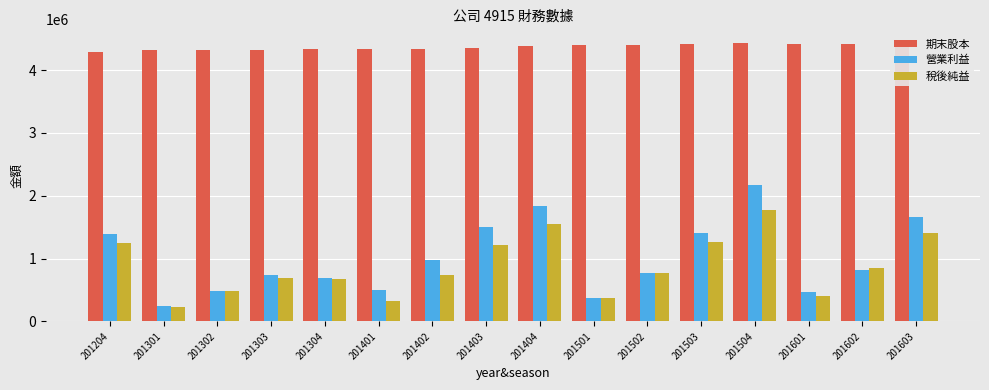

Reading right to left, transcribe all the data shown in this chart.

期末股本: 201603=4427218	201602=4419028	201601=4421622	201504=4427051	201503=4415543	201502=4395287	201501=4400580	201404=4385481	201403=4349172	201402=4338313	201401=4340384	201304=4339529	201303=4320213	201302=4313457	201301=4316836	201204=4292492
營業利益: 201603=1662915	201602=820577	201601=462543	201504=2168182	201503=1407418	201502=765581	201501=373232	201404=1829742	201403=1506680	201402=985060	201401=497269	201304=694444	201303=743194	201302=483466	201301=250471	201204=1398317
稅後純益: 201603=1409387	201602=847623	201601=400715	201504=1773122	201503=1268434	201502=767140	201501=368223	201404=1544690	201403=1212818	201402=735272	201401=322791	201304=668548	201303=687297	201302=485292	201301=229985	201204=1250080